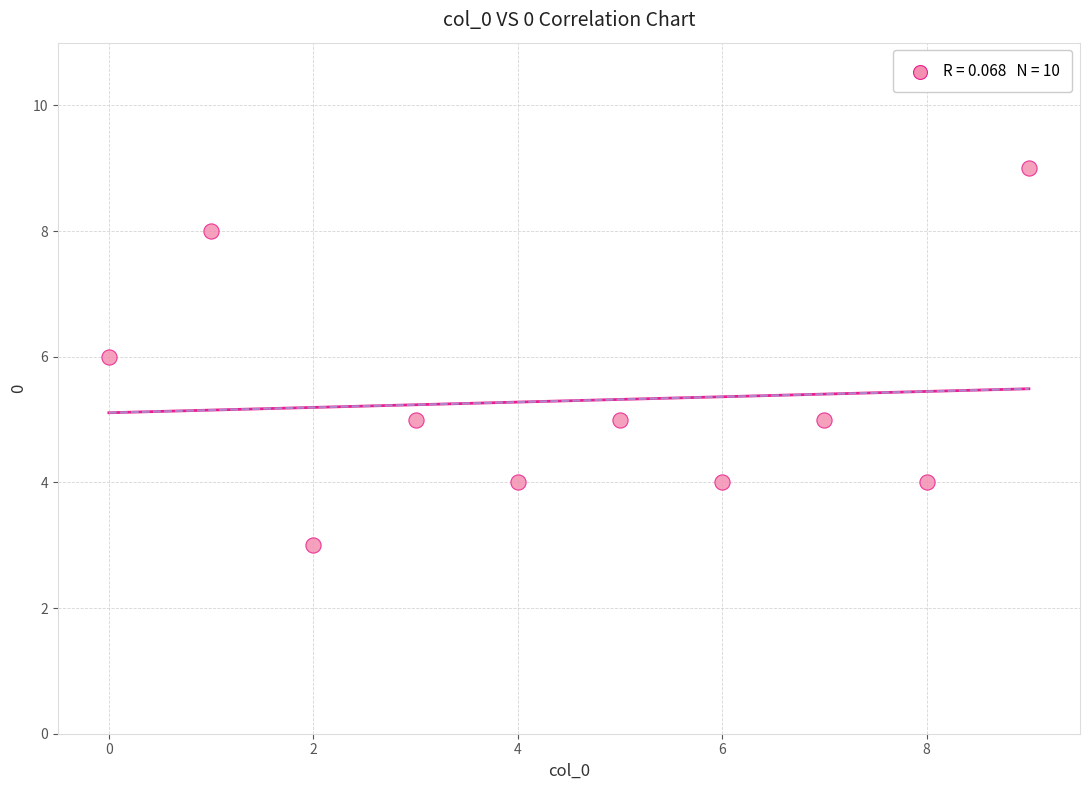

What is the range of Y values (max minus min)?

6